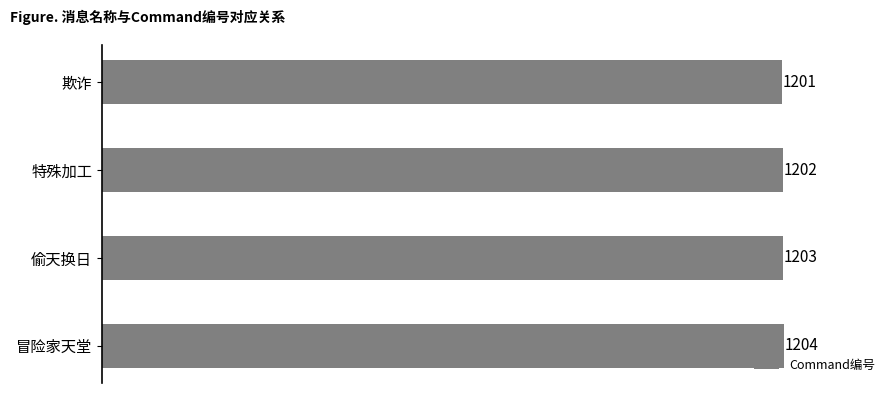

What is the greatest value displayed?

1204